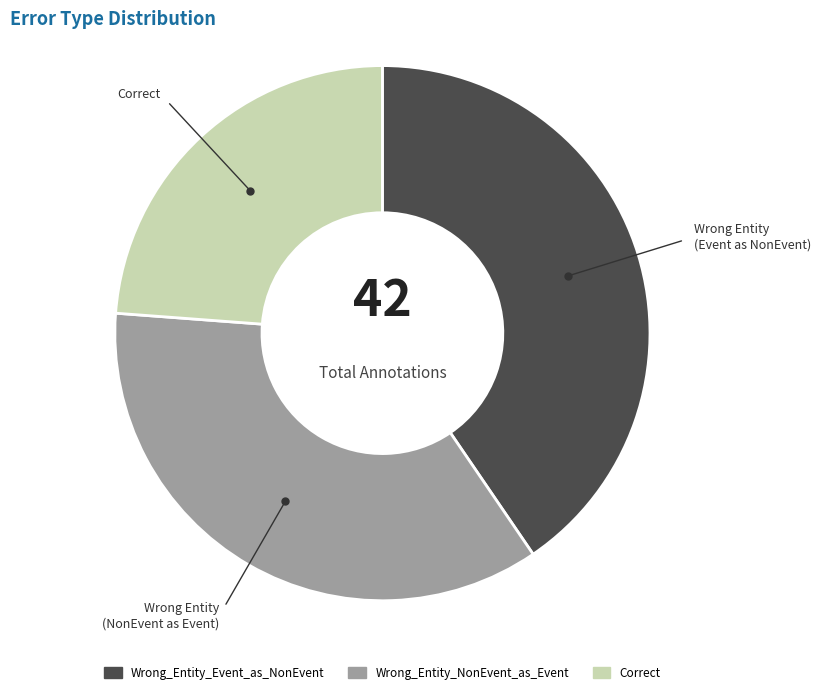

Which category has the biggest portion of the pie?

Wrong_Entity_Event_as_NonEvent